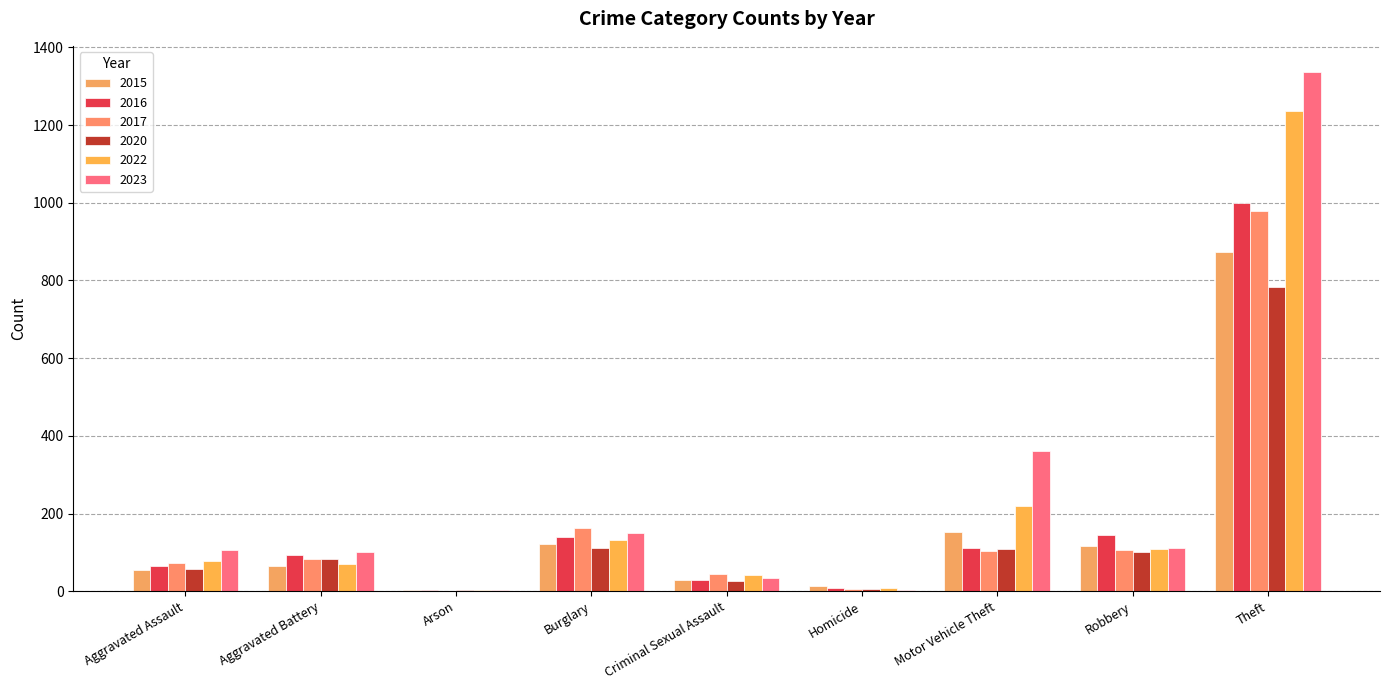

The 2023 series shows 3 at Arson. True or false?

False